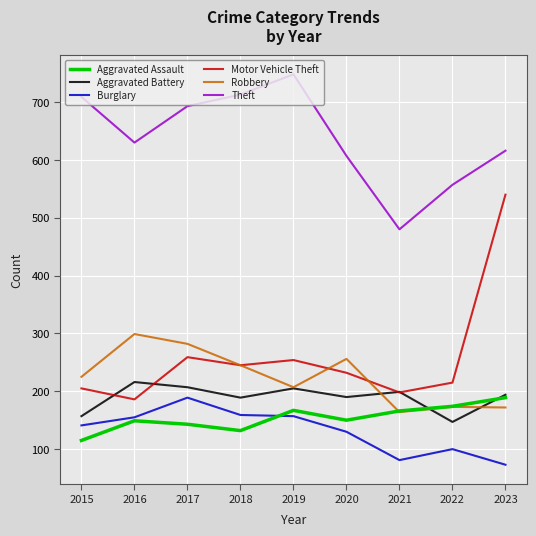

What is the greatest value displayed?

748